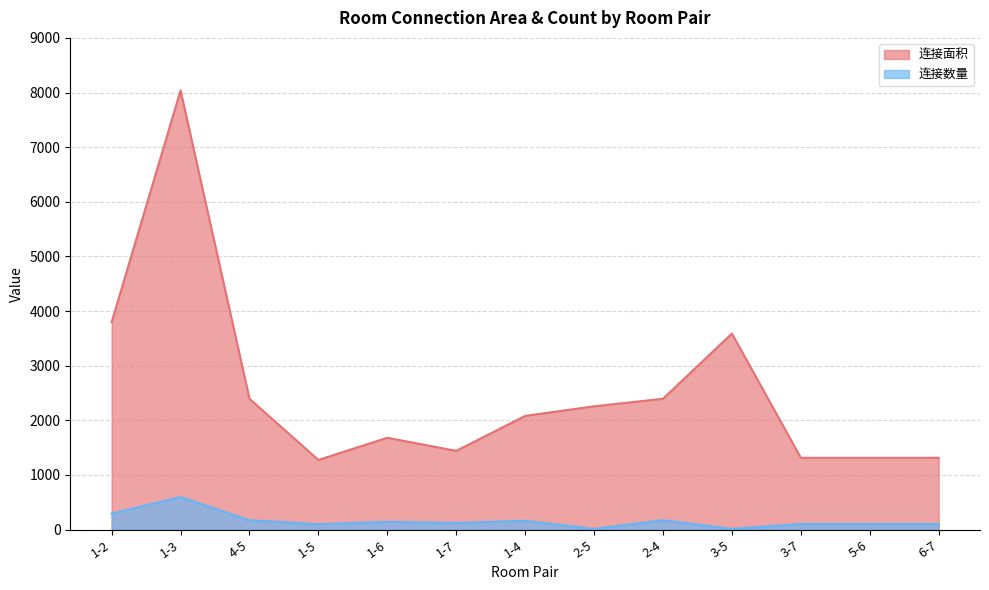

Rank the series at 2-5 from lowest to highest value.

连接数量, 连接面积